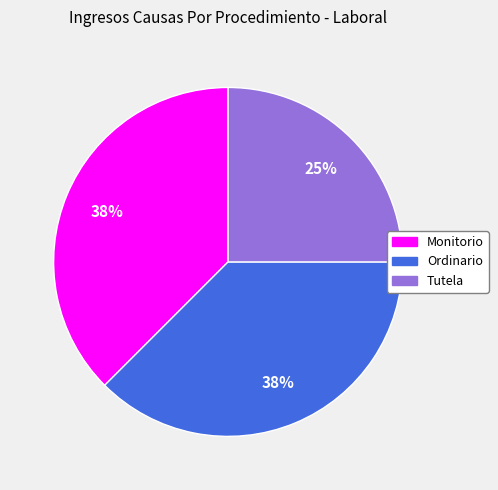

To the nearest percent, what portion does Tutela represent?

25%